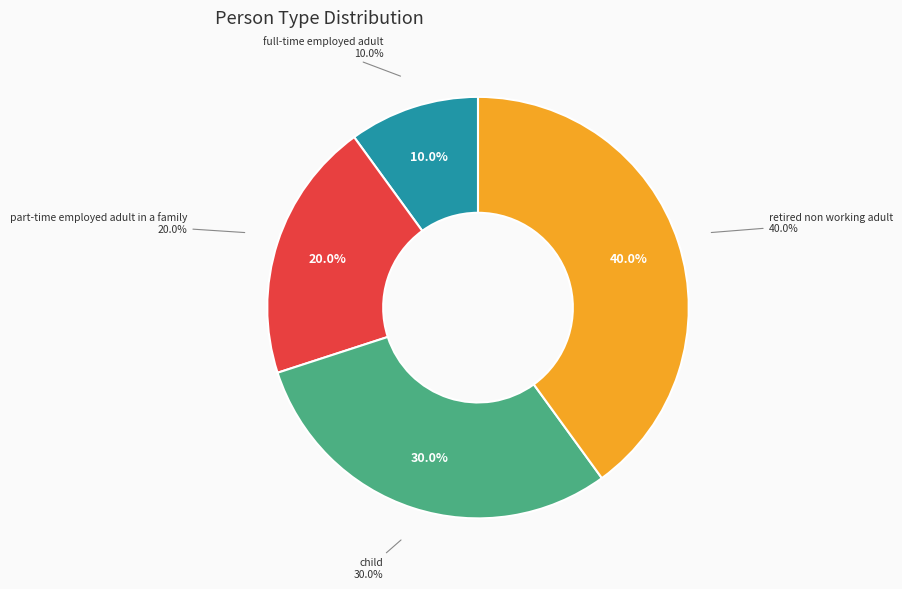

Rank the categories by value from highest to lowest.

retired non working adult, child, part-time employed adult in a family, full-time employed adult